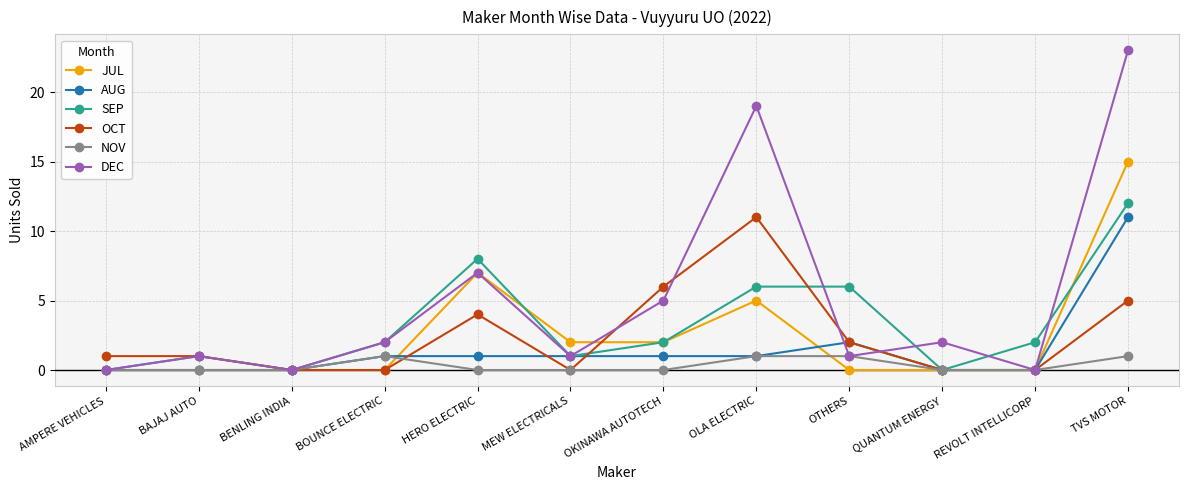

Between OKINAWA AUTOTECH and TVS MOTOR, which series saw the biggest shift?

DEC